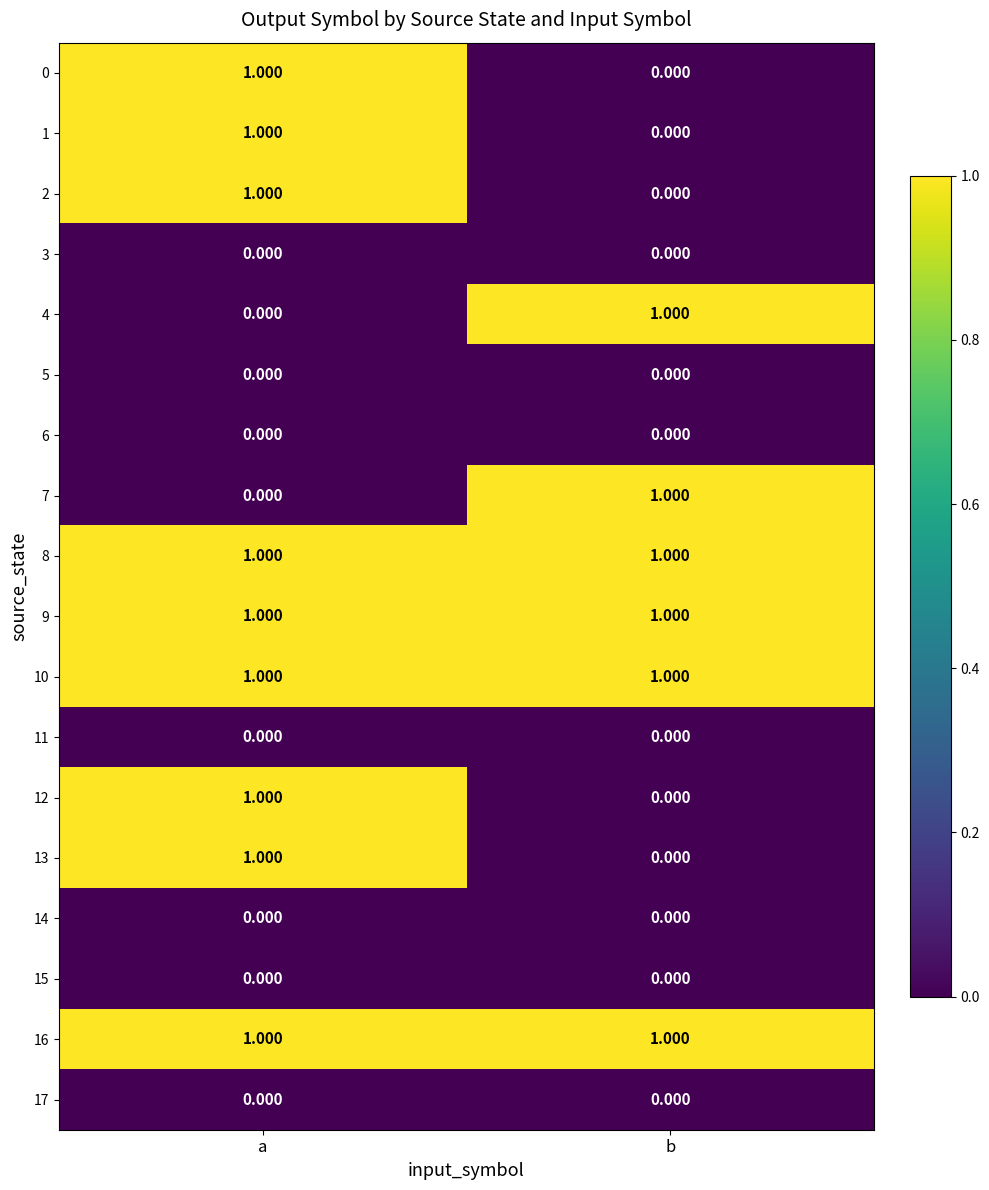

At which label is 13 closest to 0?

b